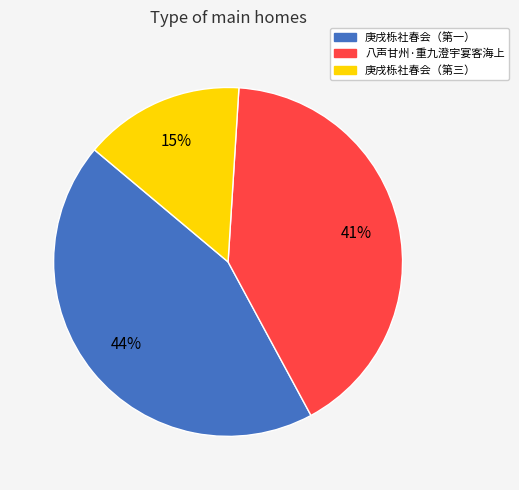

How many slices are in this pie chart?

3